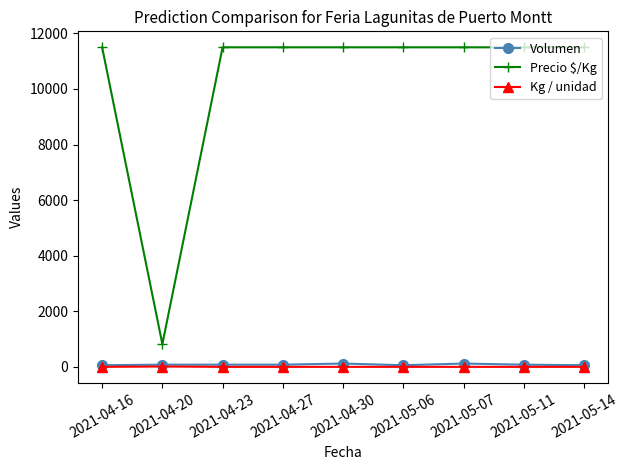

Which series has the largest range (max minus min)?

Precio $/Kg